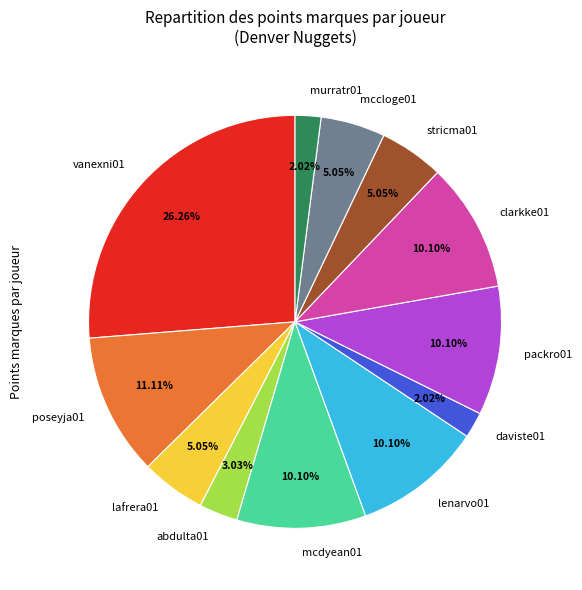

To the nearest percent, what percentage of the pie is packro01?

10%